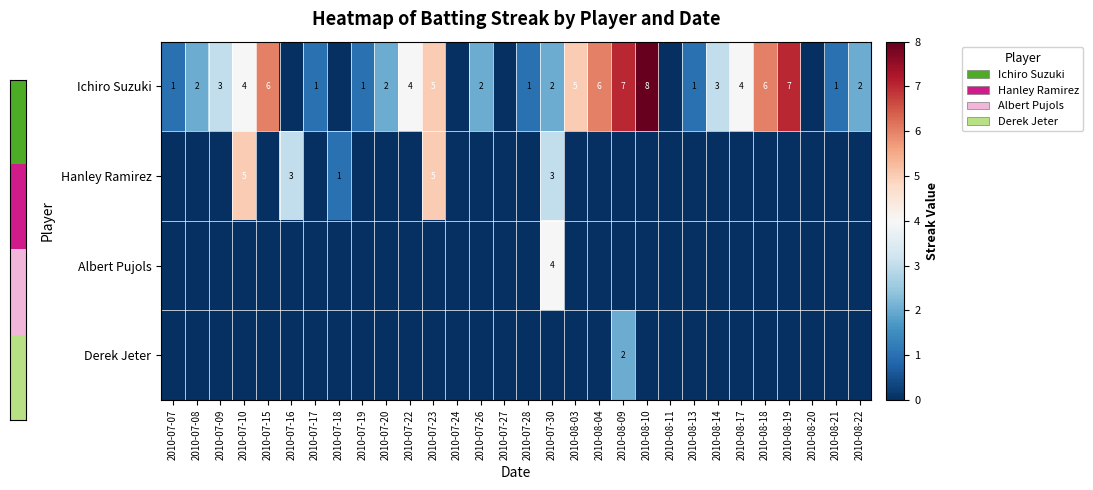

What is the sum of the Ichiro Suzuki values at 2010-08-21 and 2010-08-03?

6